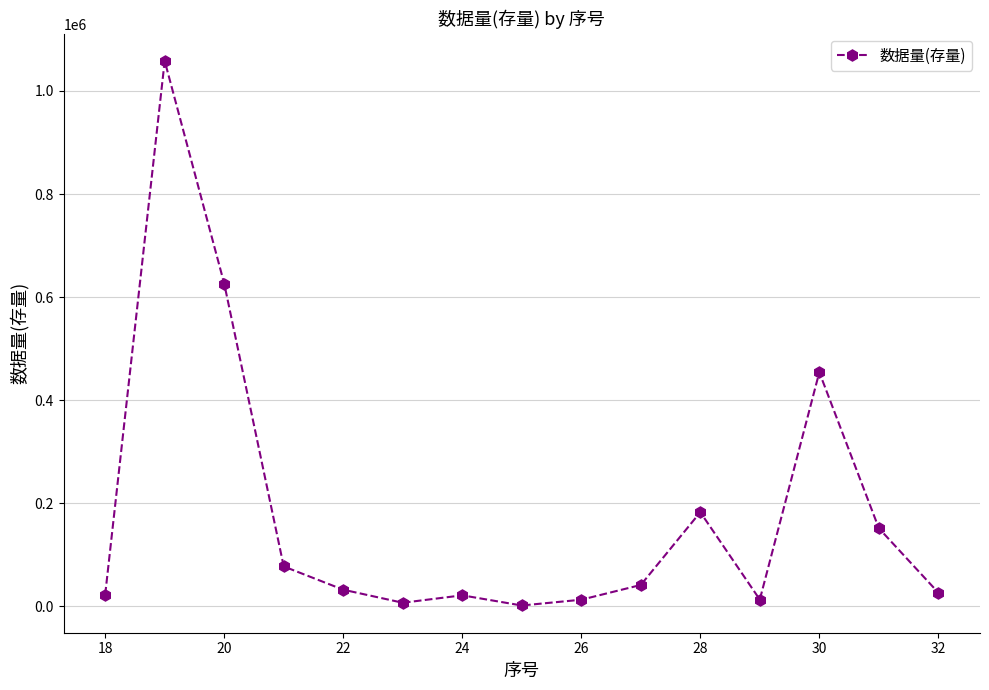

What is the greatest value displayed?

1058269